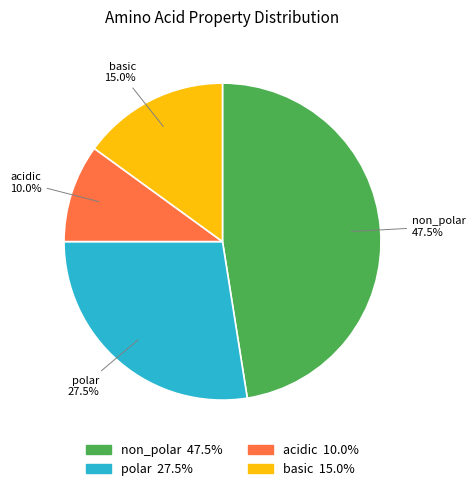

Combined, do basic and polar account for over 50%?

No